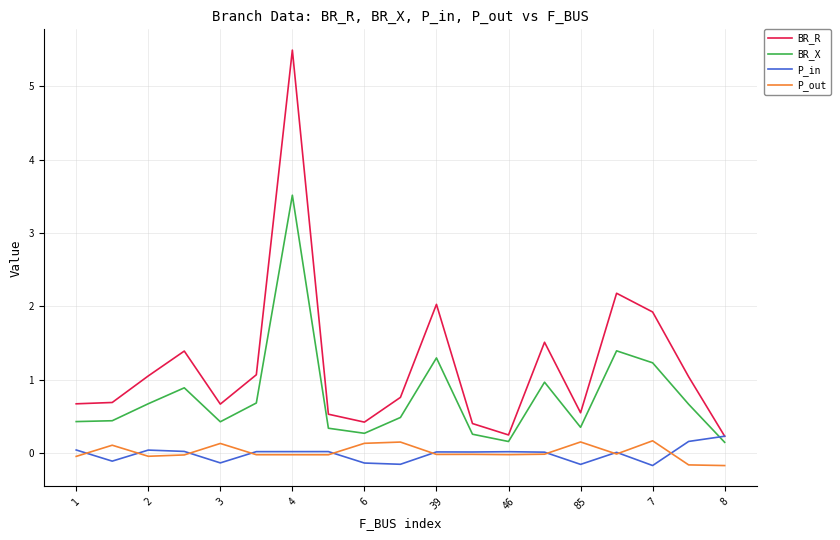

How many times do BR_X and P_in cross each other?

1